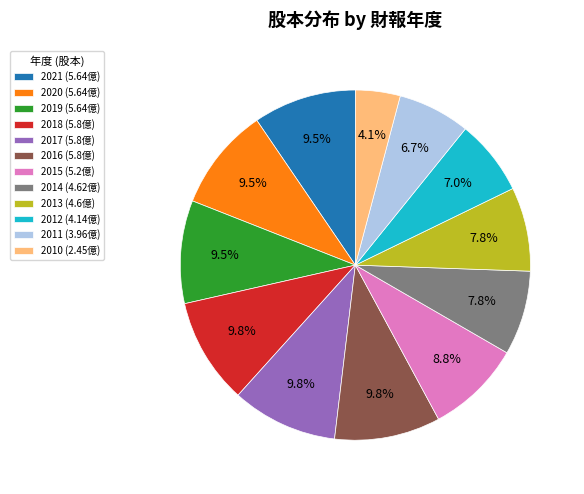

To the nearest percent, what portion does 2017 represent?

10%